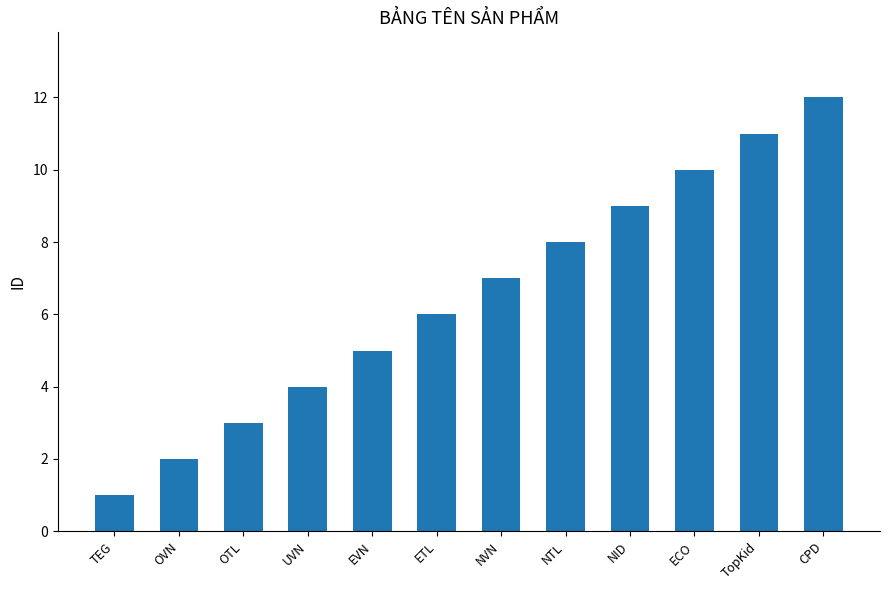

Approximately how many times larger is the value at NVN compared to NID?

0.8